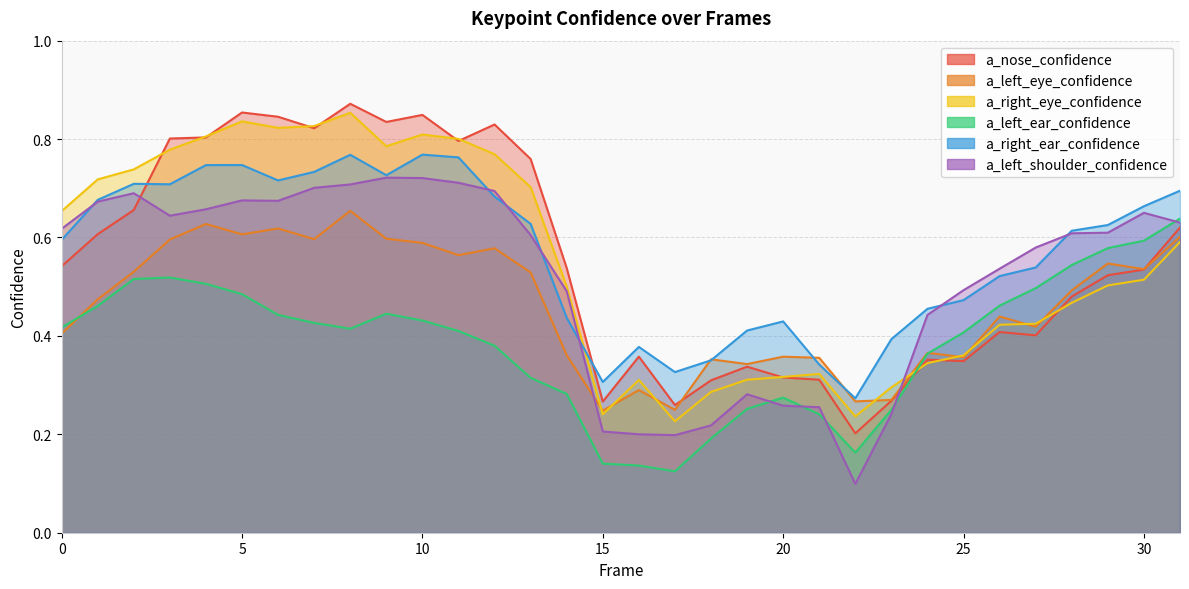

Reading left to right, what are all the values shown in this chart?

a_nose_confidence: 0=0.5	1=0.6	2=0.7	3=0.8	4=0.8	5=0.9	6=0.8	7=0.8	8=0.9	9=0.8	10=0.8	11=0.8	12=0.8	13=0.8	14=0.5	15=0.3	16=0.4	17=0.3	18=0.3	19=0.3	20=0.3	21=0.3	22=0.2	23=0.3	24=0.4	25=0.3	26=0.4	27=0.4	28=0.5	29=0.5	30=0.5	31=0.6
a_left_eye_confidence: 0=0.4	1=0.5	2=0.5	3=0.6	4=0.6	5=0.6	6=0.6	7=0.6	8=0.7	9=0.6	10=0.6	11=0.6	12=0.6	13=0.5	14=0.4	15=0.2	16=0.3	17=0.2	18=0.4	19=0.3	20=0.4	21=0.4	22=0.3	23=0.3	24=0.4	25=0.4	26=0.4	27=0.4	28=0.5	29=0.5	30=0.5	31=0.6
a_right_eye_confidence: 0=0.7	1=0.7	2=0.7	3=0.8	4=0.8	5=0.8	6=0.8	7=0.8	8=0.9	9=0.8	10=0.8	11=0.8	12=0.8	13=0.7	14=0.5	15=0.2	16=0.3	17=0.2	18=0.3	19=0.3	20=0.3	21=0.3	22=0.2	23=0.3	24=0.3	25=0.4	26=0.4	27=0.4	28=0.5	29=0.5	30=0.5	31=0.6
a_left_ear_confidence: 0=0.4	1=0.5	2=0.5	3=0.5	4=0.5	5=0.5	6=0.4	7=0.4	8=0.4	9=0.4	10=0.4	11=0.4	12=0.4	13=0.3	14=0.3	15=0.1	16=0.1	17=0.1	18=0.2	19=0.3	20=0.3	21=0.2	22=0.2	23=0.2	24=0.4	25=0.4	26=0.5	27=0.5	28=0.5	29=0.6	30=0.6	31=0.6
a_right_ear_confidence: 0=0.6	1=0.7	2=0.7	3=0.7	4=0.7	5=0.7	6=0.7	7=0.7	8=0.8	9=0.7	10=0.8	11=0.8	12=0.7	13=0.6	14=0.4	15=0.3	16=0.4	17=0.3	18=0.4	19=0.4	20=0.4	21=0.3	22=0.3	23=0.4	24=0.5	25=0.5	26=0.5	27=0.5	28=0.6	29=0.6	30=0.7	31=0.7
a_left_shoulder_confidence: 0=0.6	1=0.7	2=0.7	3=0.6	4=0.7	5=0.7	6=0.7	7=0.7	8=0.7	9=0.7	10=0.7	11=0.7	12=0.7	13=0.6	14=0.5	15=0.2	16=0.2	17=0.2	18=0.2	19=0.3	20=0.3	21=0.3	22=0.1	23=0.2	24=0.4	25=0.5	26=0.5	27=0.6	28=0.6	29=0.6	30=0.7	31=0.6